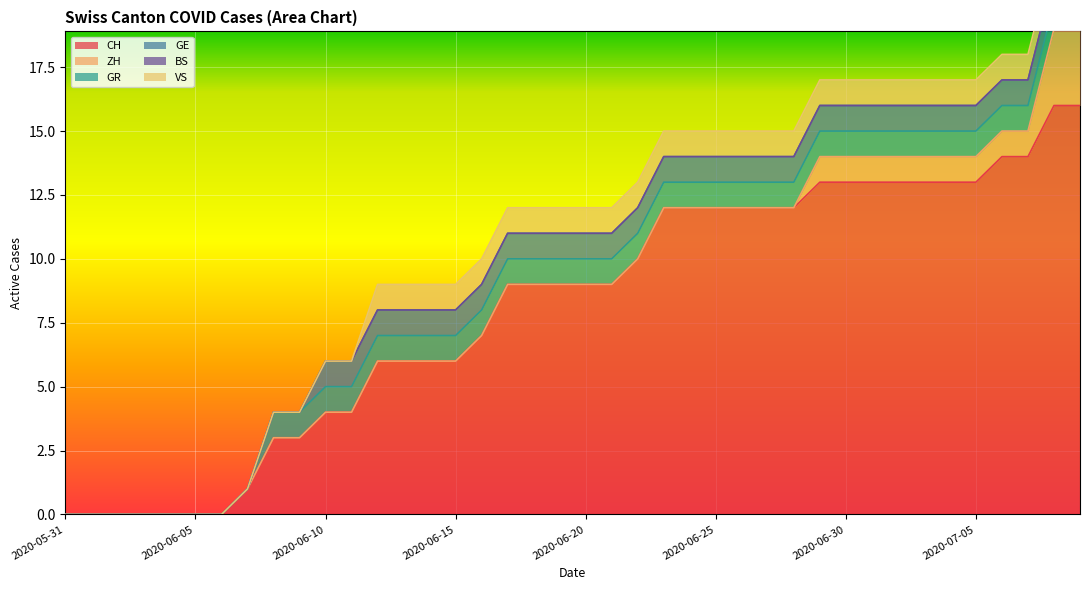

Rank the categories by VS value from highest to lowest.

2020-06-12, 2020-06-13, 2020-06-14, 2020-06-15, 2020-06-16, 2020-06-17, 2020-06-18, 2020-06-19, 2020-06-20, 2020-06-21, 2020-06-22, 2020-06-23, 2020-06-24, 2020-06-25, 2020-06-26, 2020-06-27, 2020-06-28, 2020-06-29, 2020-06-30, 2020-07-01, 2020-07-02, 2020-07-03, 2020-07-04, 2020-07-05, 2020-07-06, 2020-07-07, 2020-07-08, 2020-07-09, 2020-05-31, 2020-06-01, 2020-06-02, 2020-06-03, 2020-06-04, 2020-06-05, 2020-06-06, 2020-06-07, 2020-06-08, 2020-06-09, 2020-06-10, 2020-06-11